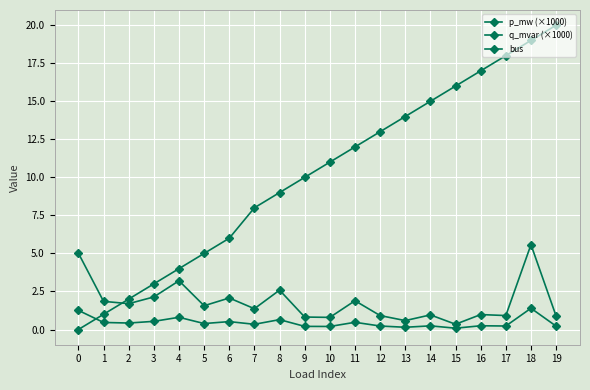

True or false: q_mvar (×1000) has a value of 0.1 at 9.

False